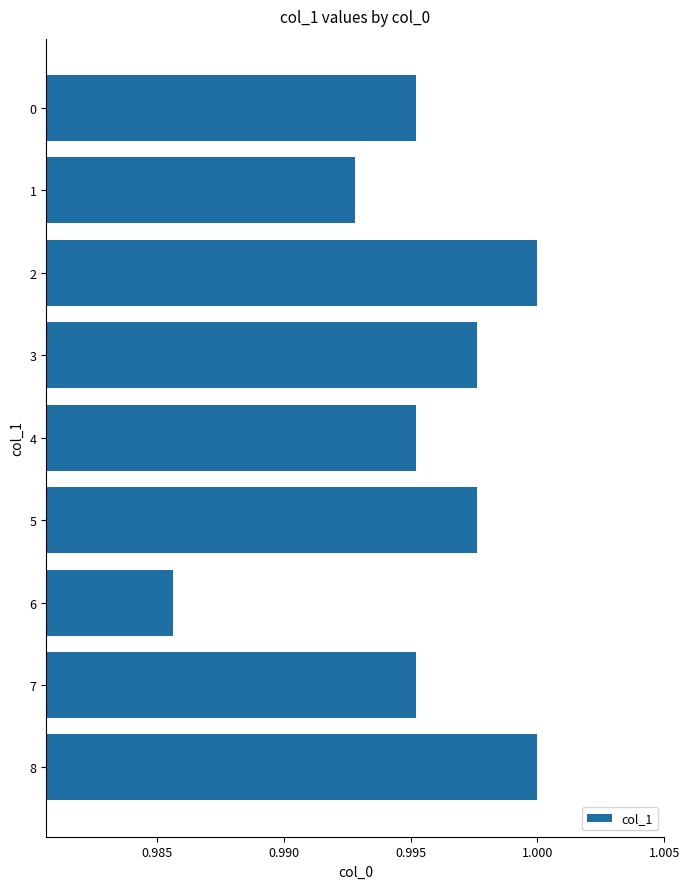

At which category does the chart reach its minimum across all series?

6